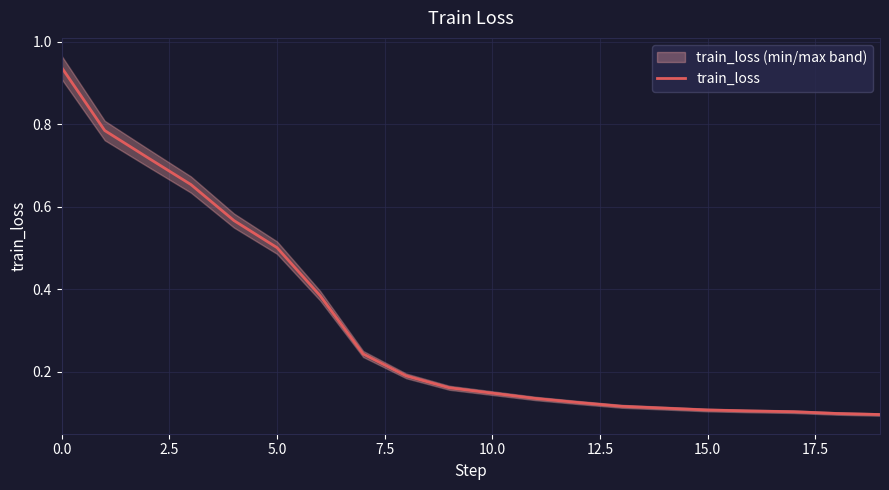

Which category has the lowest value across all series?

19